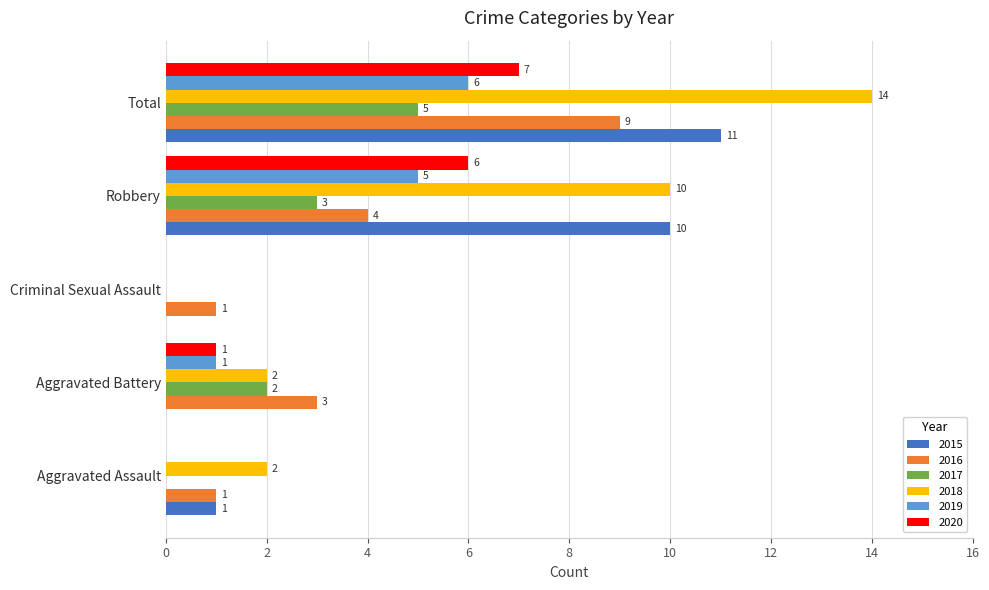

Is the value of 2015 at Aggravated Battery greater than the value of 2017 at Total?

No